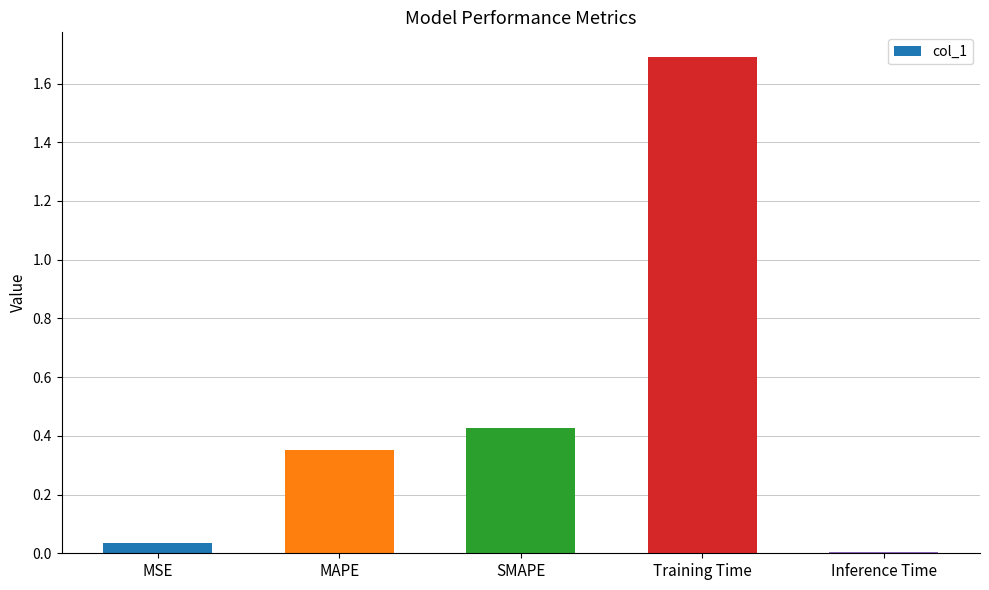

What is the change in value from MSE to MAPE?

+0.3